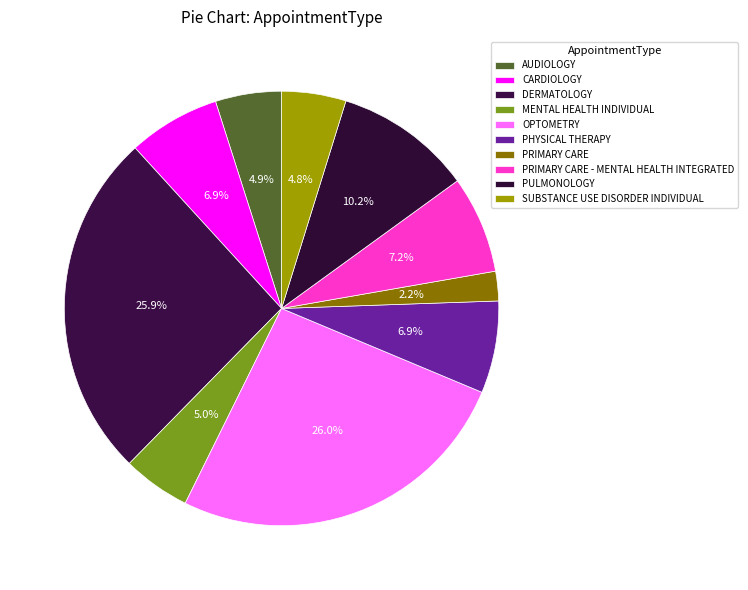

What is the total percentage of PULMONOLOGY and OPTOMETRY?

36.2%